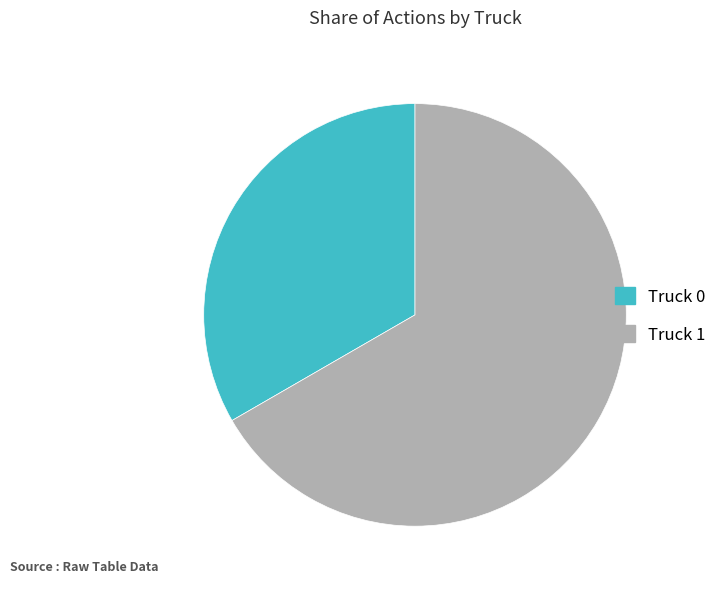

Combined, do Truck 0 and Truck 1 account for over 50%?

Yes